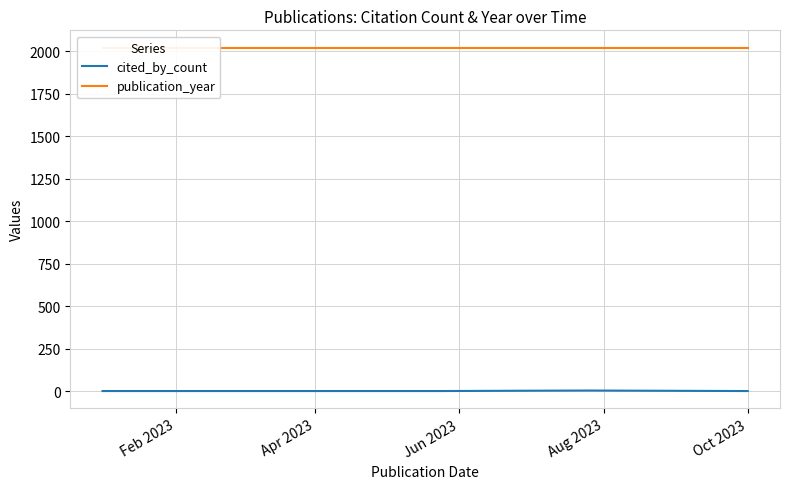

True or false: cited_by_count and publication_year intersect in this chart.

False